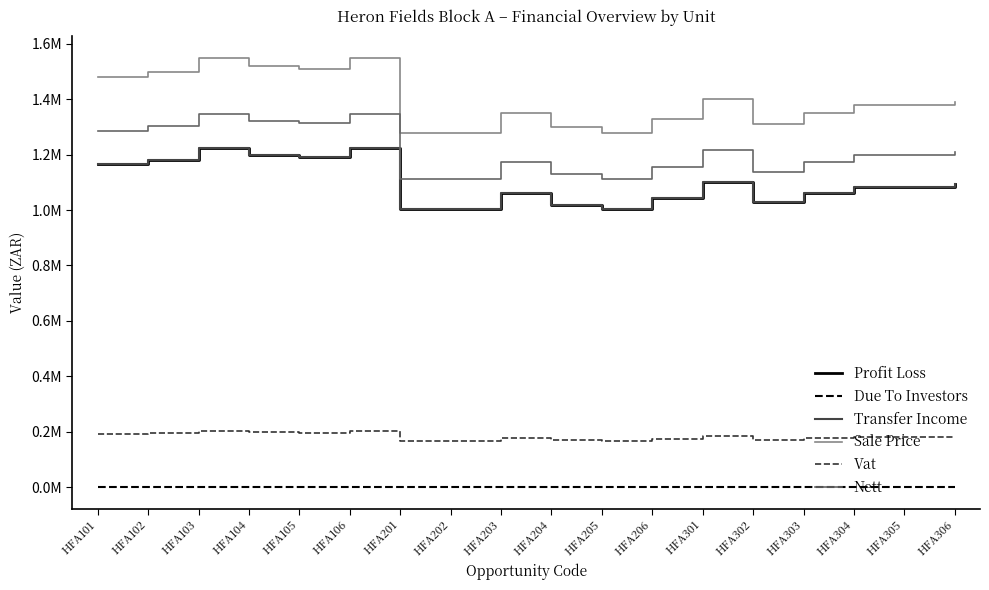

Rank the series at HFA301 from lowest to highest value.

Due To Investors, Vat, Profit Loss, Transfer Income, Nett, Sale Price